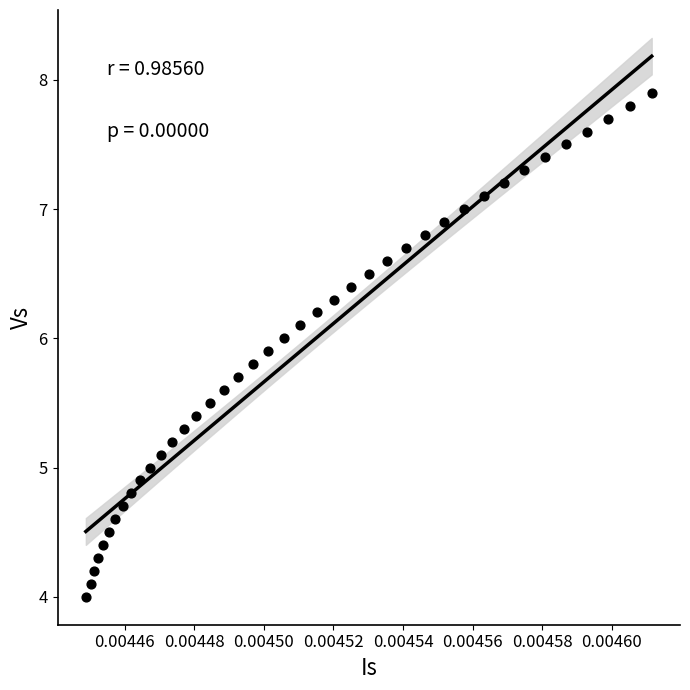

What is the range of Y values (max minus min)?

3.9